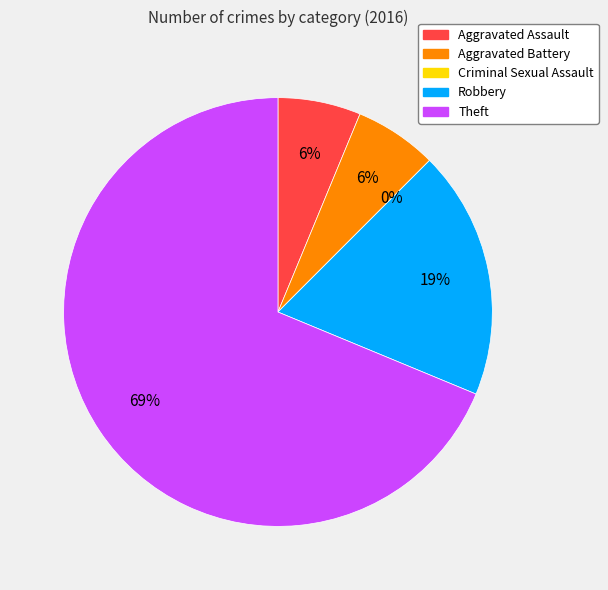

To the nearest percent, what portion does Aggravated Battery represent?

6%